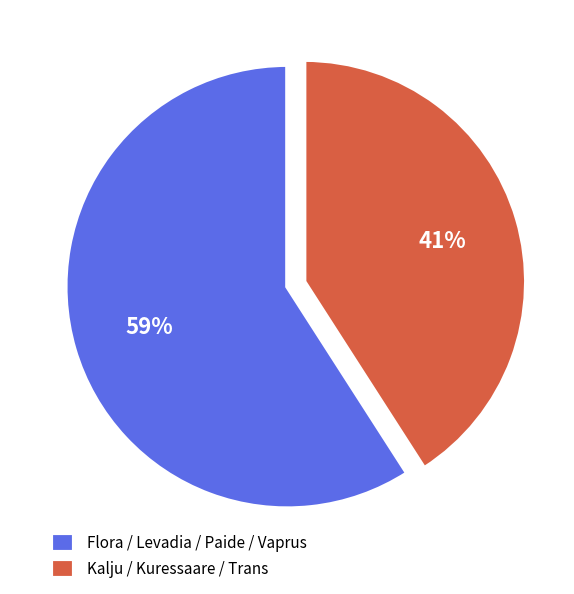

To the nearest percent, what is the difference between the largest and smallest slice percentages?

18%